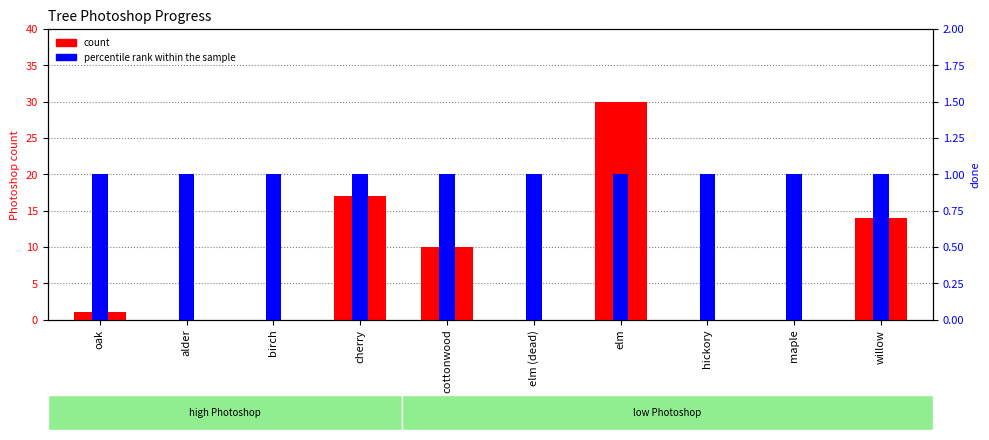

What is the lowest value of the percentile rank within the sample series?

1